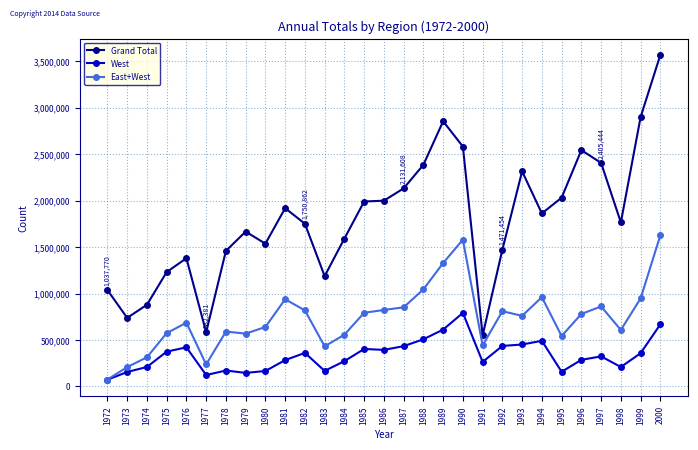

Which series has the largest range (max minus min)?

Grand Total